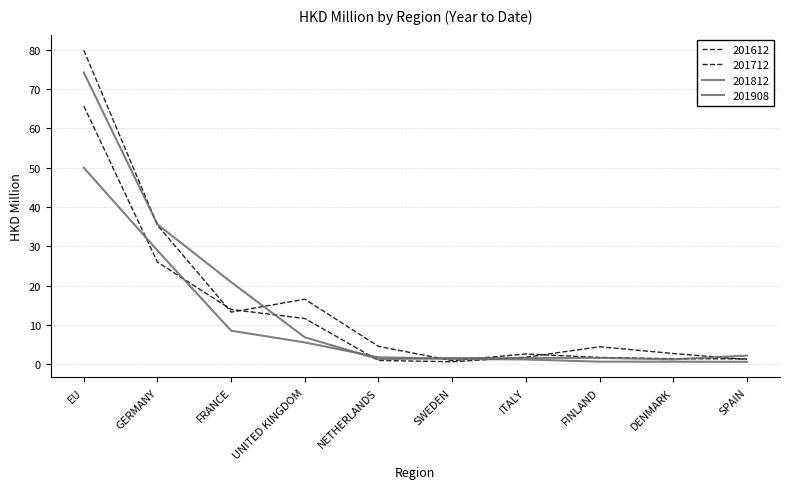

Is this an area chart (filled region under the line)?

No